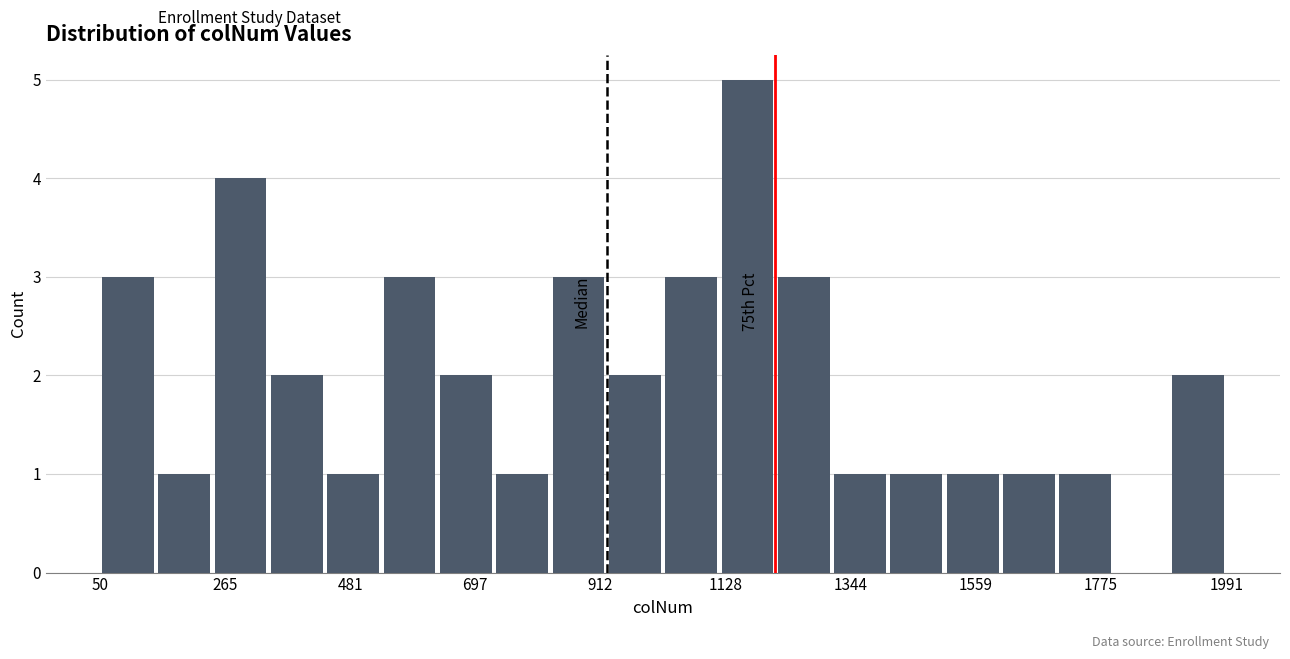

Around what value on the x-axis is the tallest bar? Give the approximate position of its centre, as read against the axis.

1150